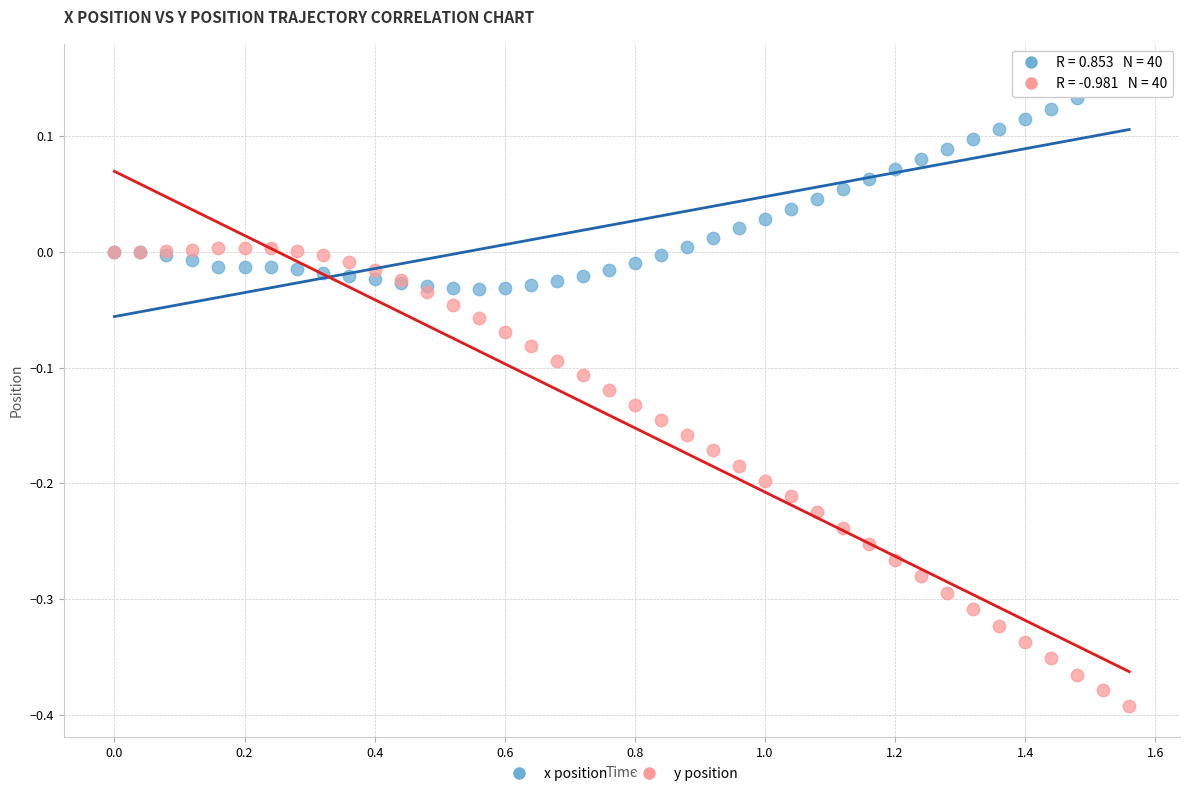

Which series contains the highest Y value?

x position